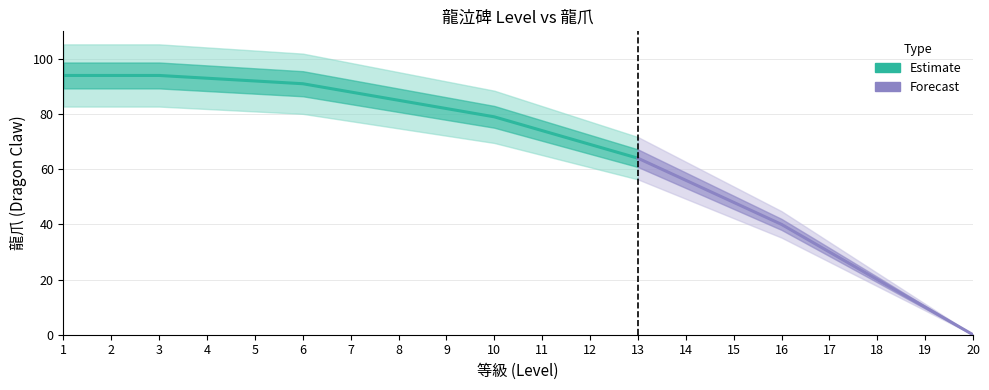

At which label does the data first exceed 79?

1